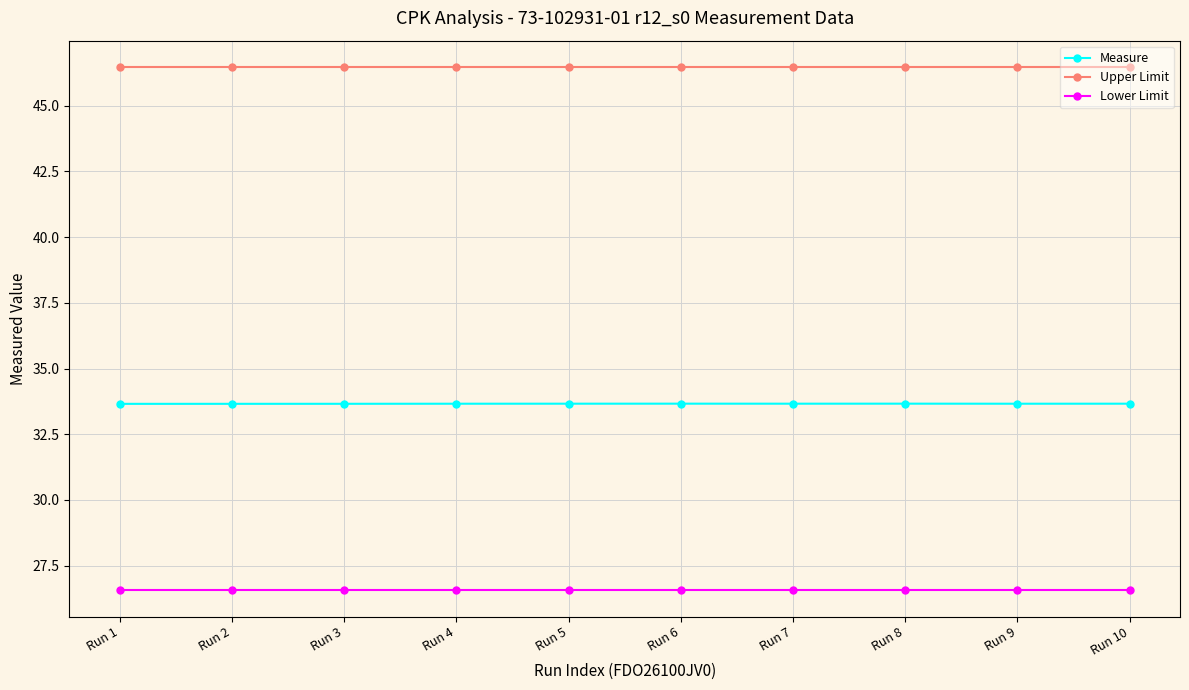

What is the greatest value displayed?

46.5